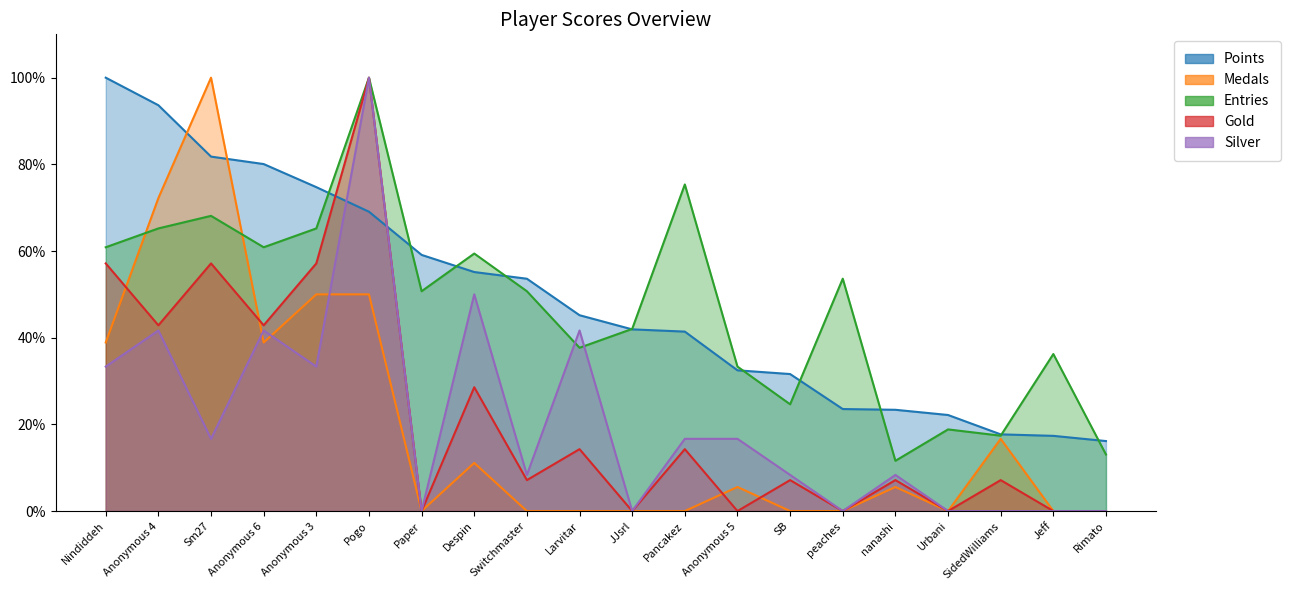

Which series has the largest range (max minus min)?

Medals